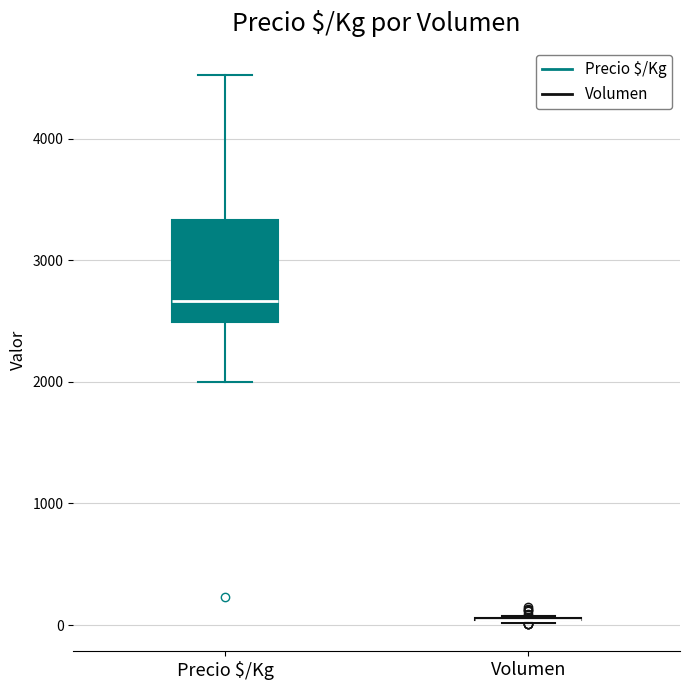

Reading left to right, transcribe this box plot: for each box, give where its median line is, the range the box spans, and where its two whiskers end, as read against the y-axis. The values are not printed on the chart, so give them approximately, as read against the axis.

Precio $/Kg: median 2700, box 2500 to 3300, whiskers 2000 to 4500
Volumen: box collapsed to a line at 0, whiskers 0 to 100